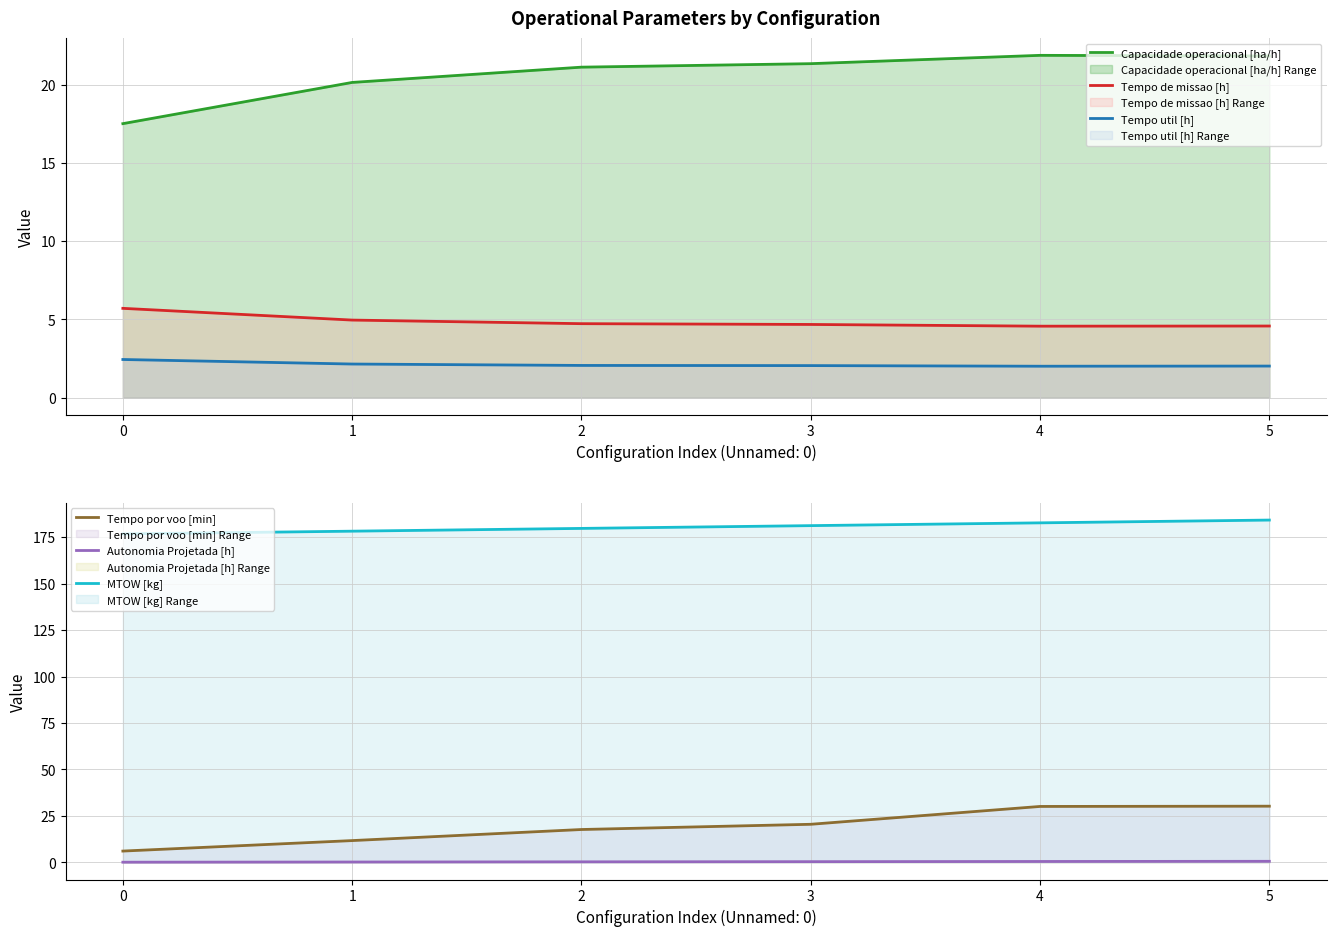

Rank the categories by Autonomia Projetada [h] value from highest to lowest.

5, 4, 3, 2, 1, 0